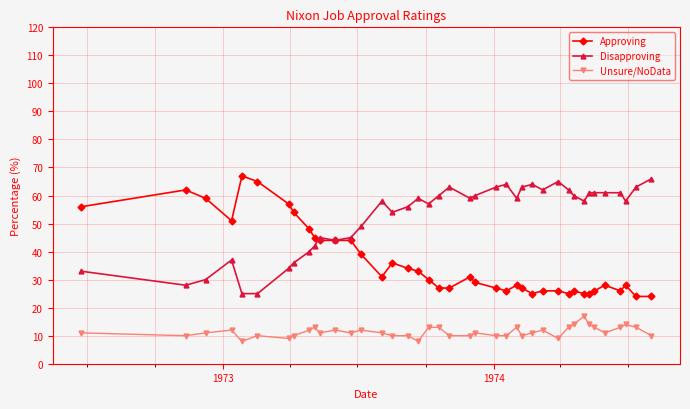

True or false: Approving has more than 0 interior local peaks.

True